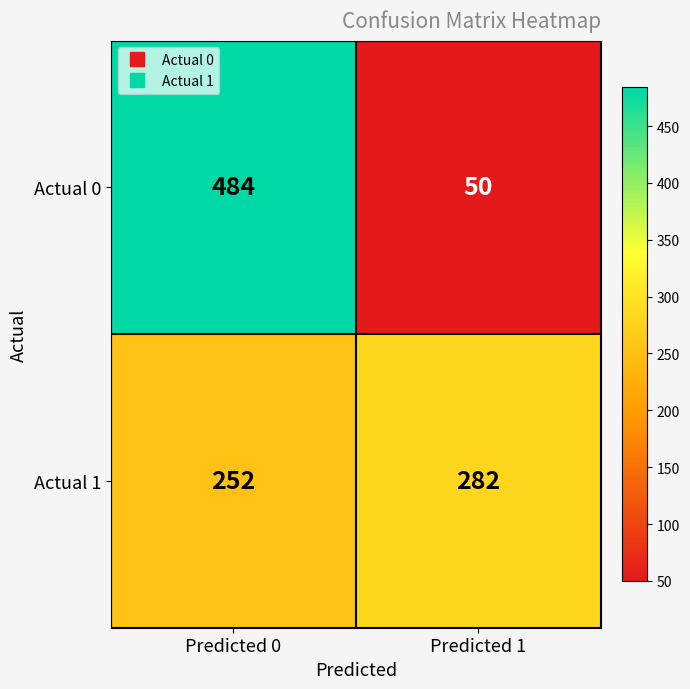

At which label is Actual 1 closest to 267?

Predicted 0